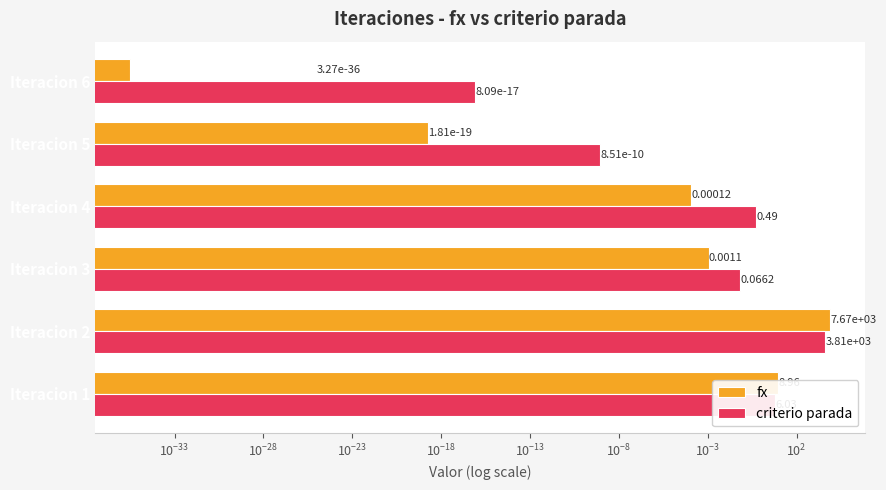

Which series has the widest spread of values?

fx